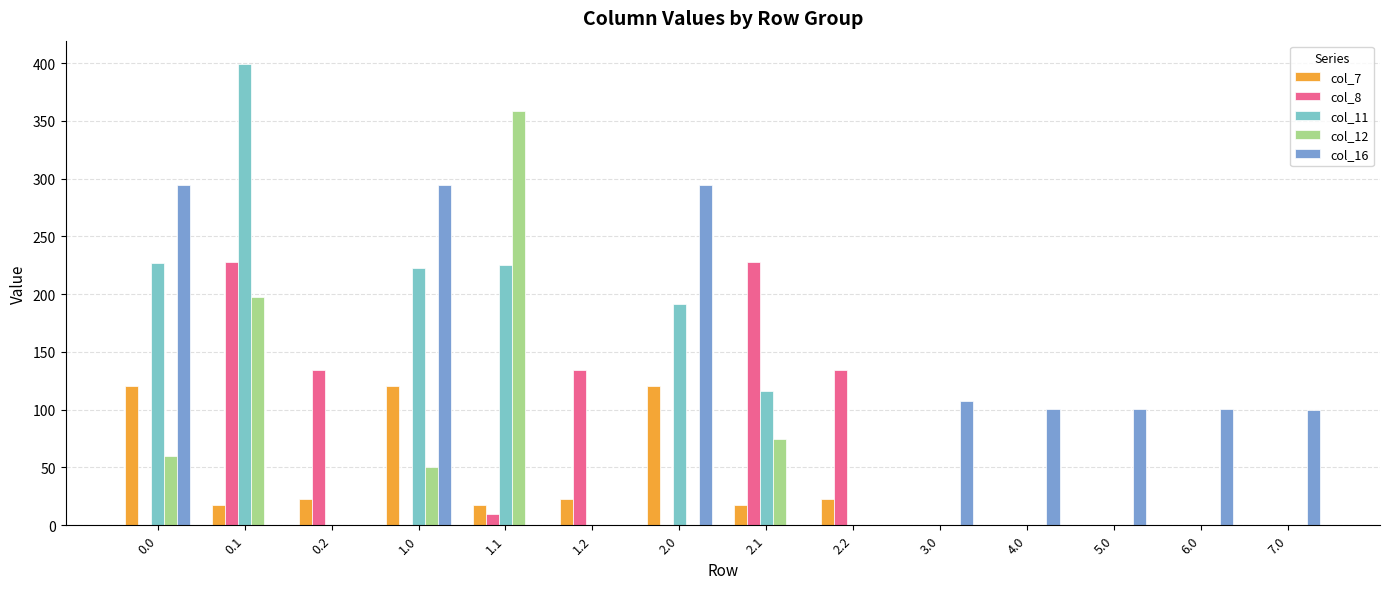

The value of col_8 at 5.0 is -74.0. True or false?

False